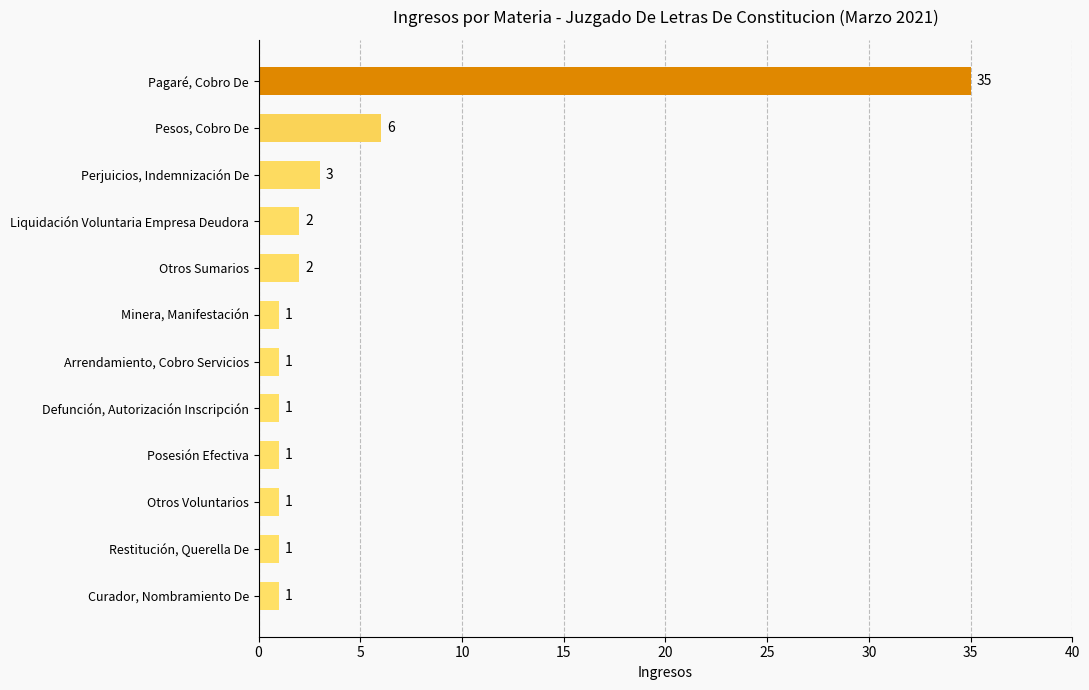

What is the ratio of the value at Liquidación Voluntaria Empresa Deudora to the value at Minera, Manifestación?

2.0